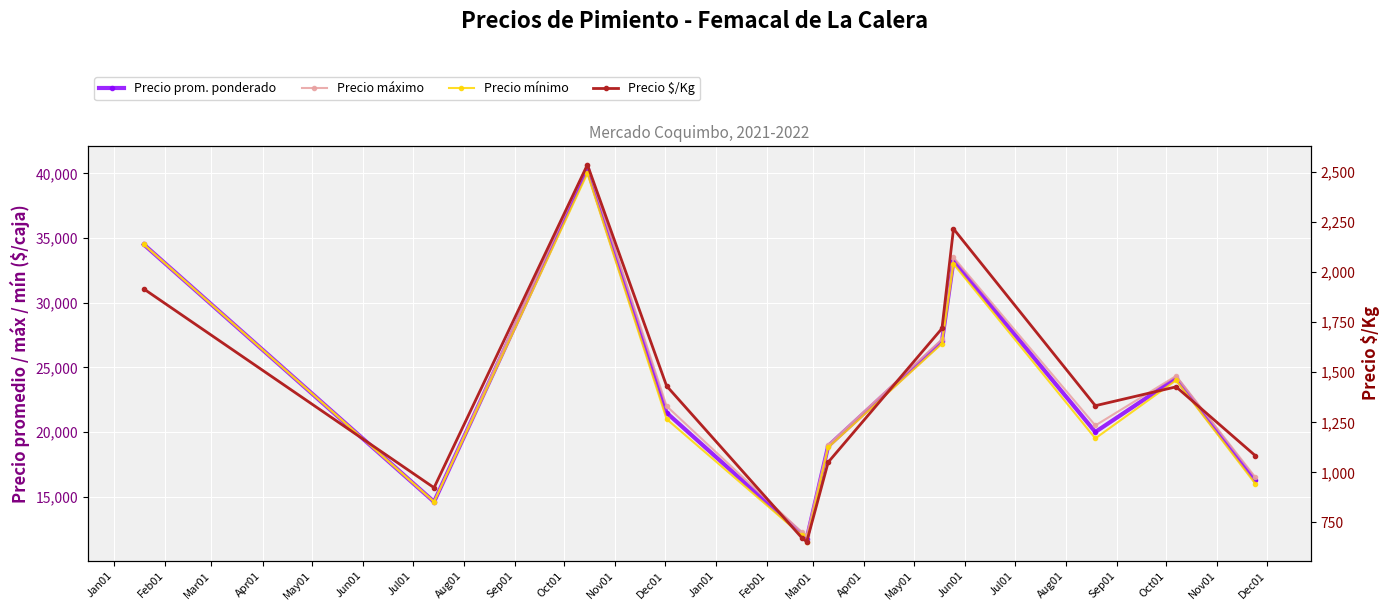

What is the total value across all series at Dec01?

49833.5